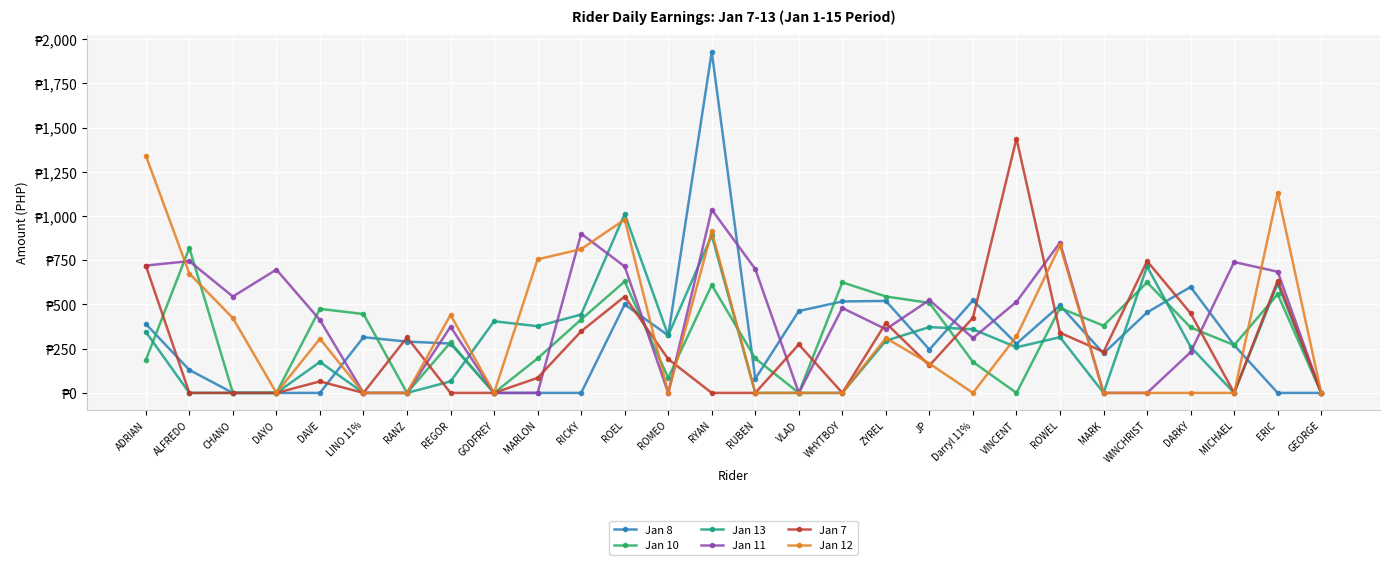

The Jan 11 series shows 1471 at RICKY. True or false?

False